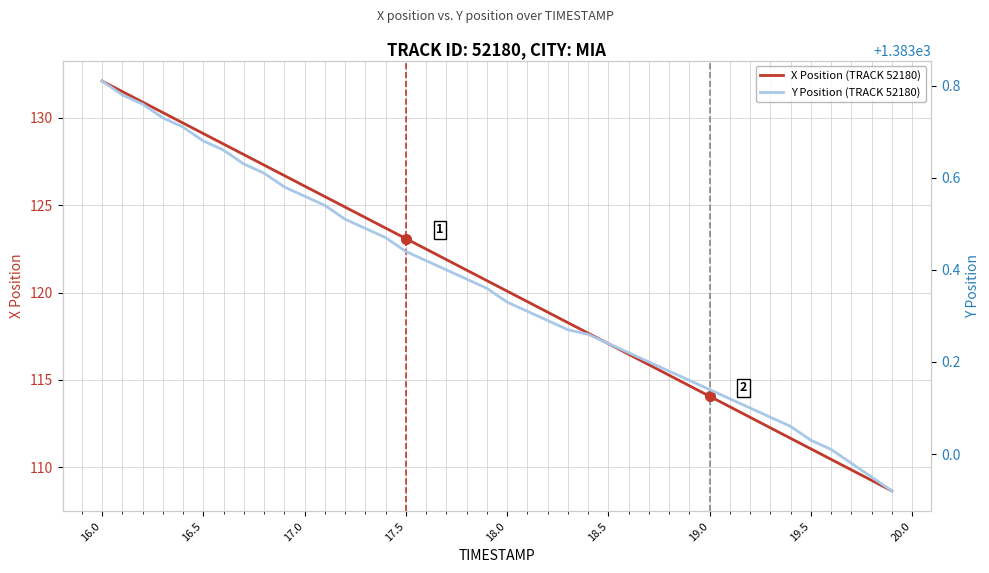

The X Position (TRACK 52180) series shows 111.1 at 19.5. True or false?

True